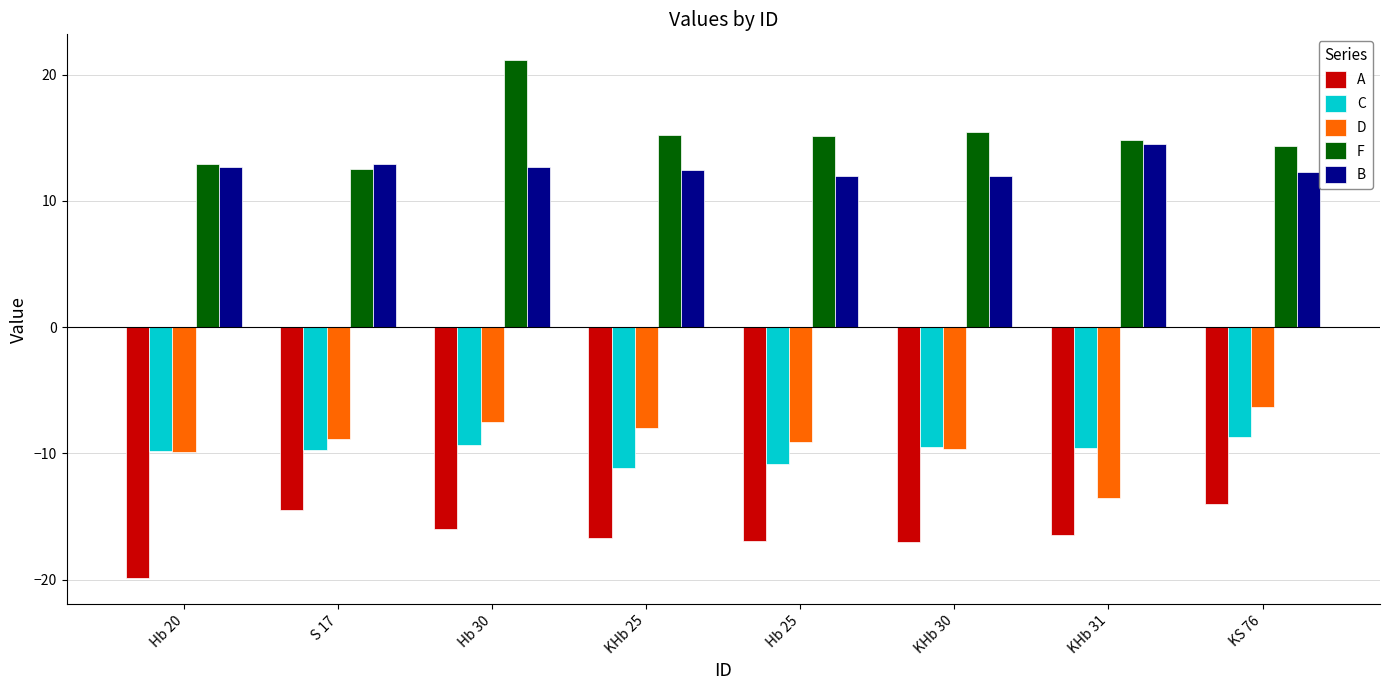

Which series has the widest spread of values?

F